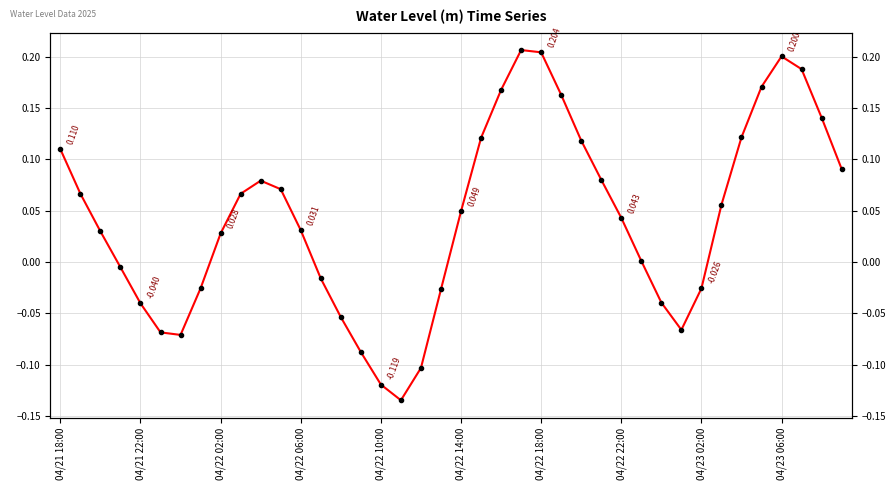

True or false: the data has more than 1 interior local peaks.

True